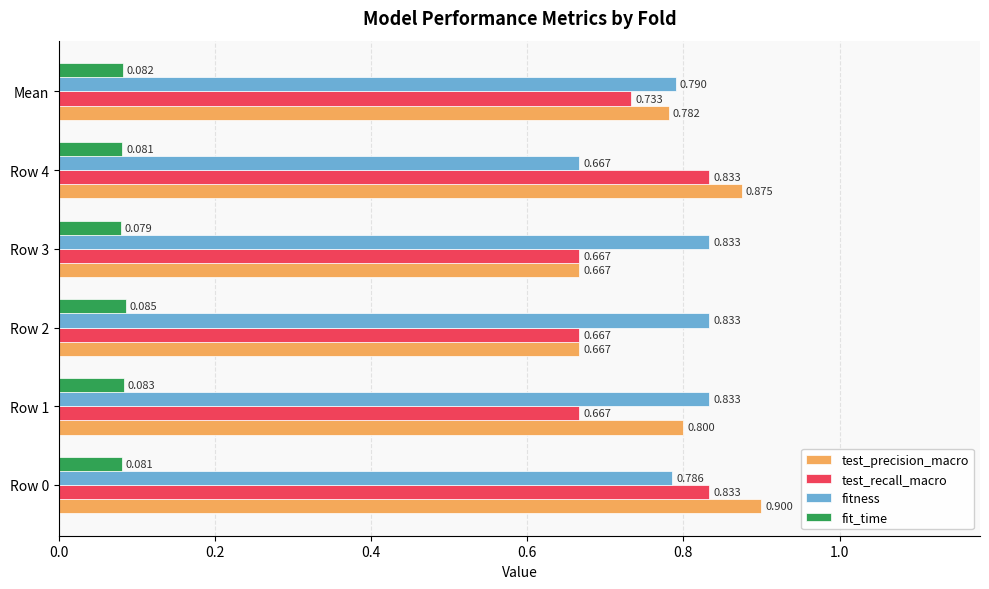

Which series has the largest range (max minus min)?

test_precision_macro